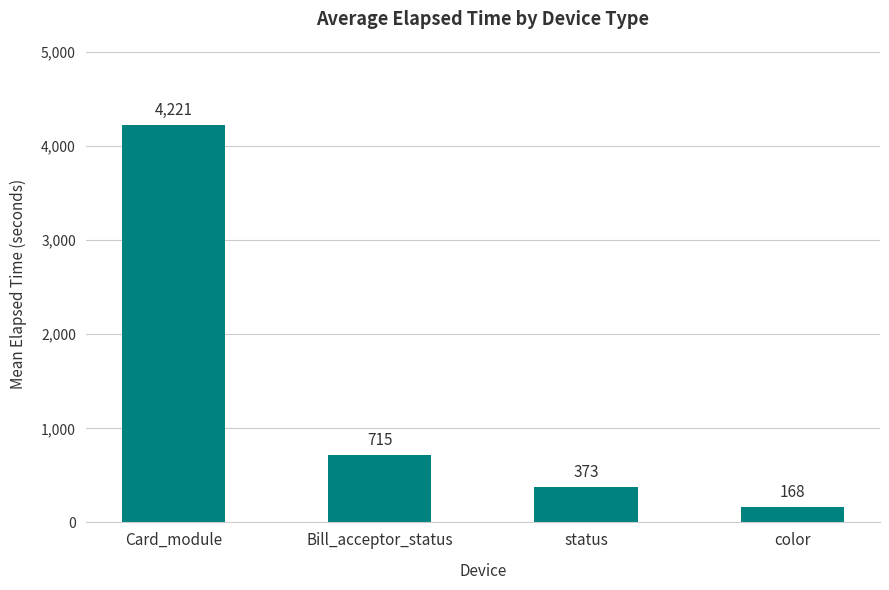

Rank the categories by value from lowest to highest.

color, status, Bill_acceptor_status, Card_module